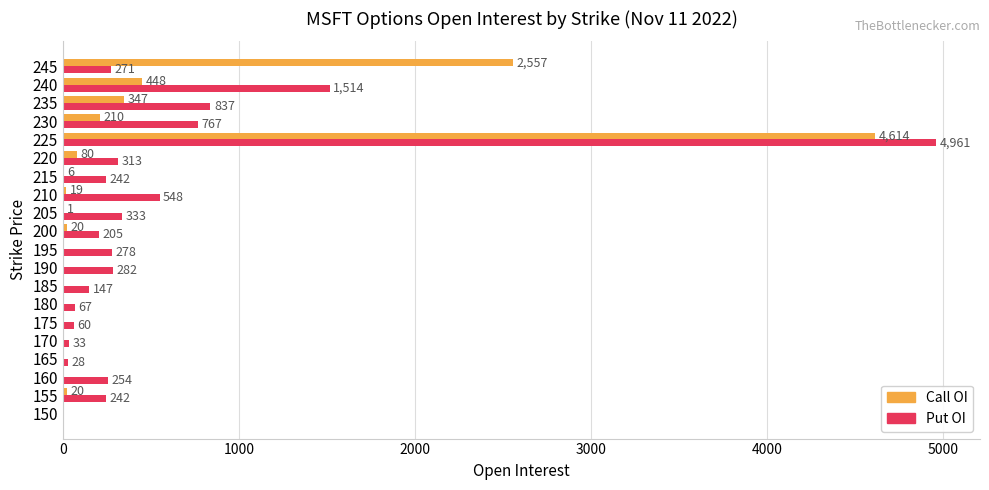

What is the sum of all Put OI values?

11382